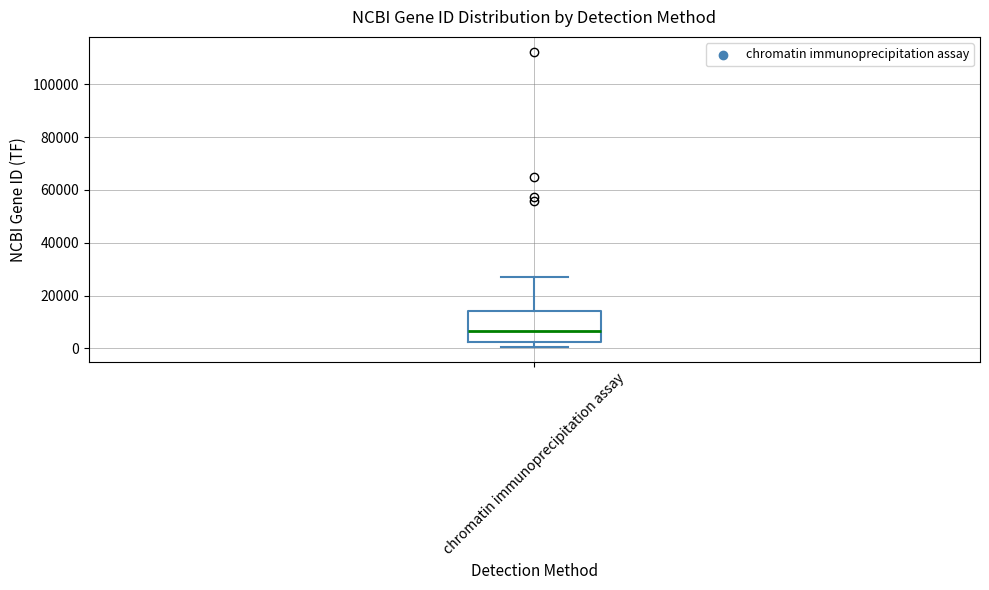

Read this box plot against the y-axis: the position of the median line, the range covered by the box, and the ends of both whiskers. The values are not printed on the chart, so give them approximately, as read against the axis.

median 6000, box 2000 to 14000, whiskers 0 to 28000